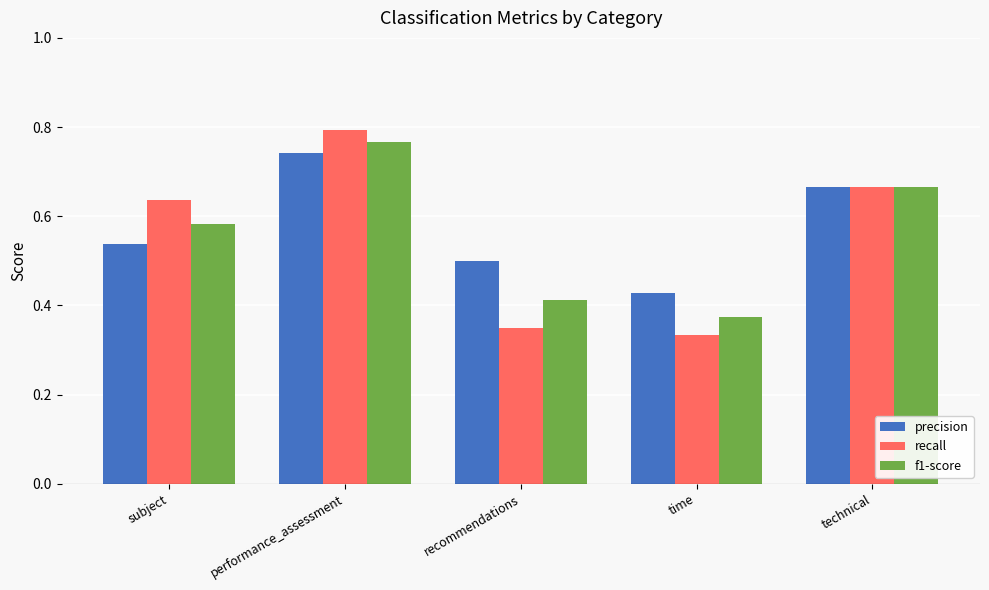

How many distinct data groups are displayed?

3